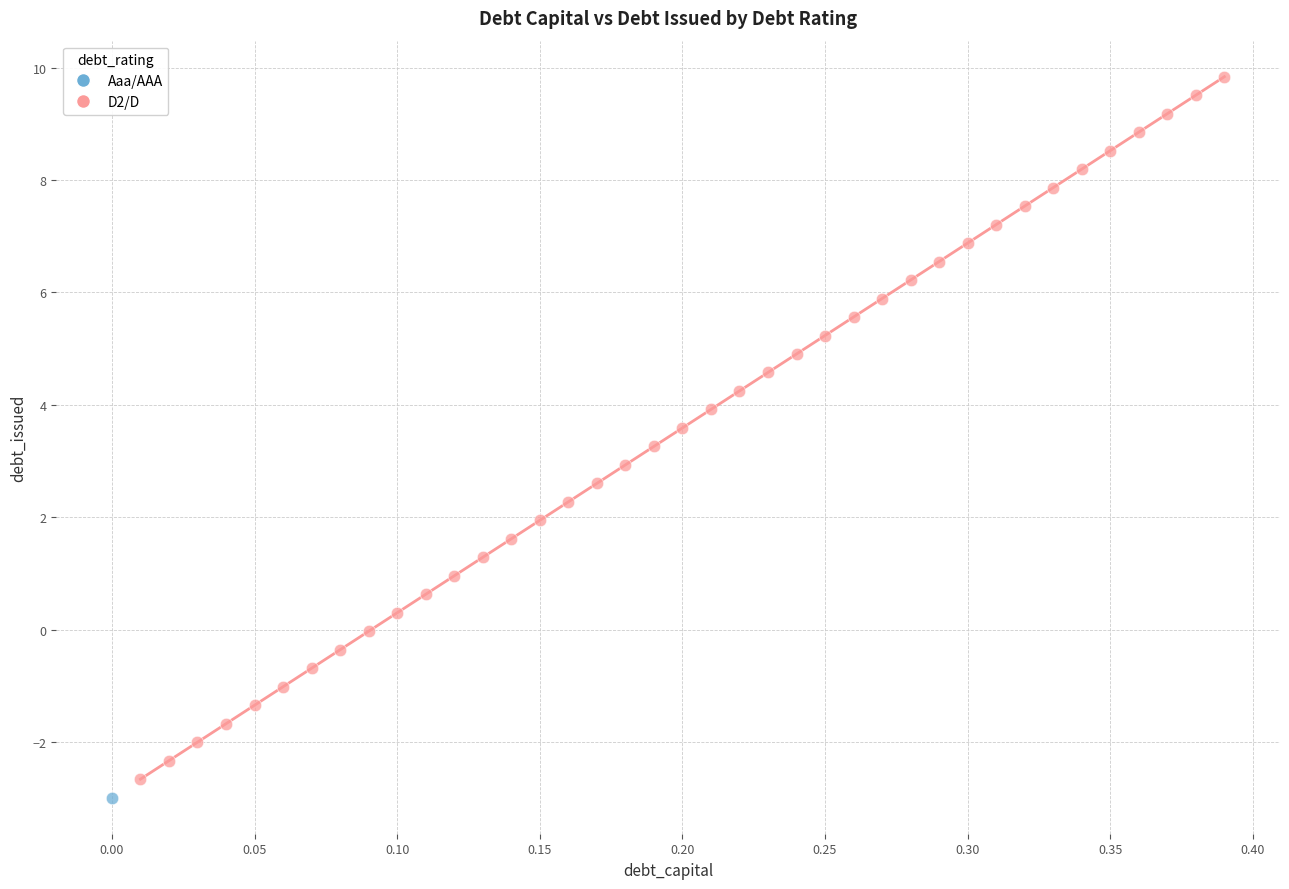

What are all the series names shown in the legend?

Aaa/AAA, D2/D